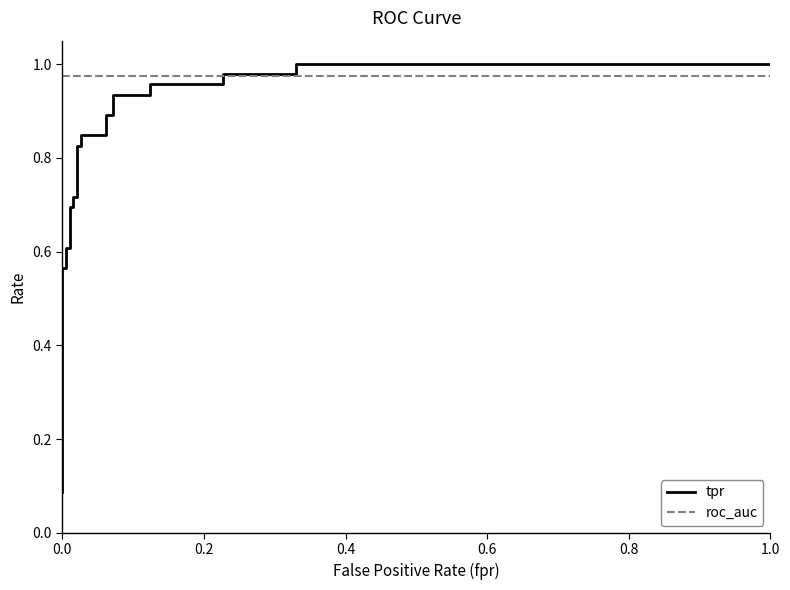

Is the value of roc_auc at 12 greater than the value of tpr at 23?

No